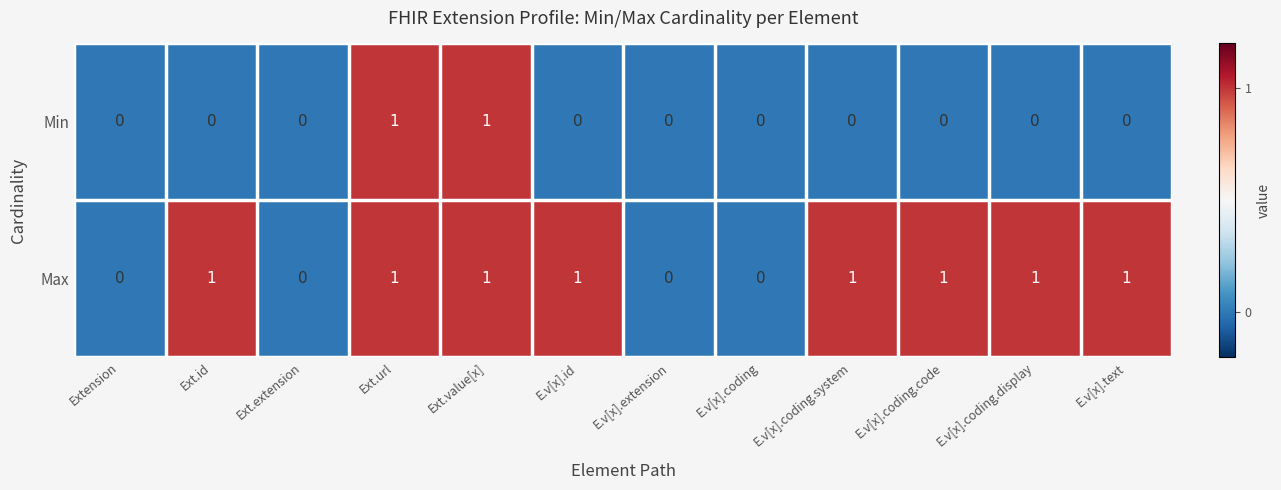

How many categories are shown in the chart?

12